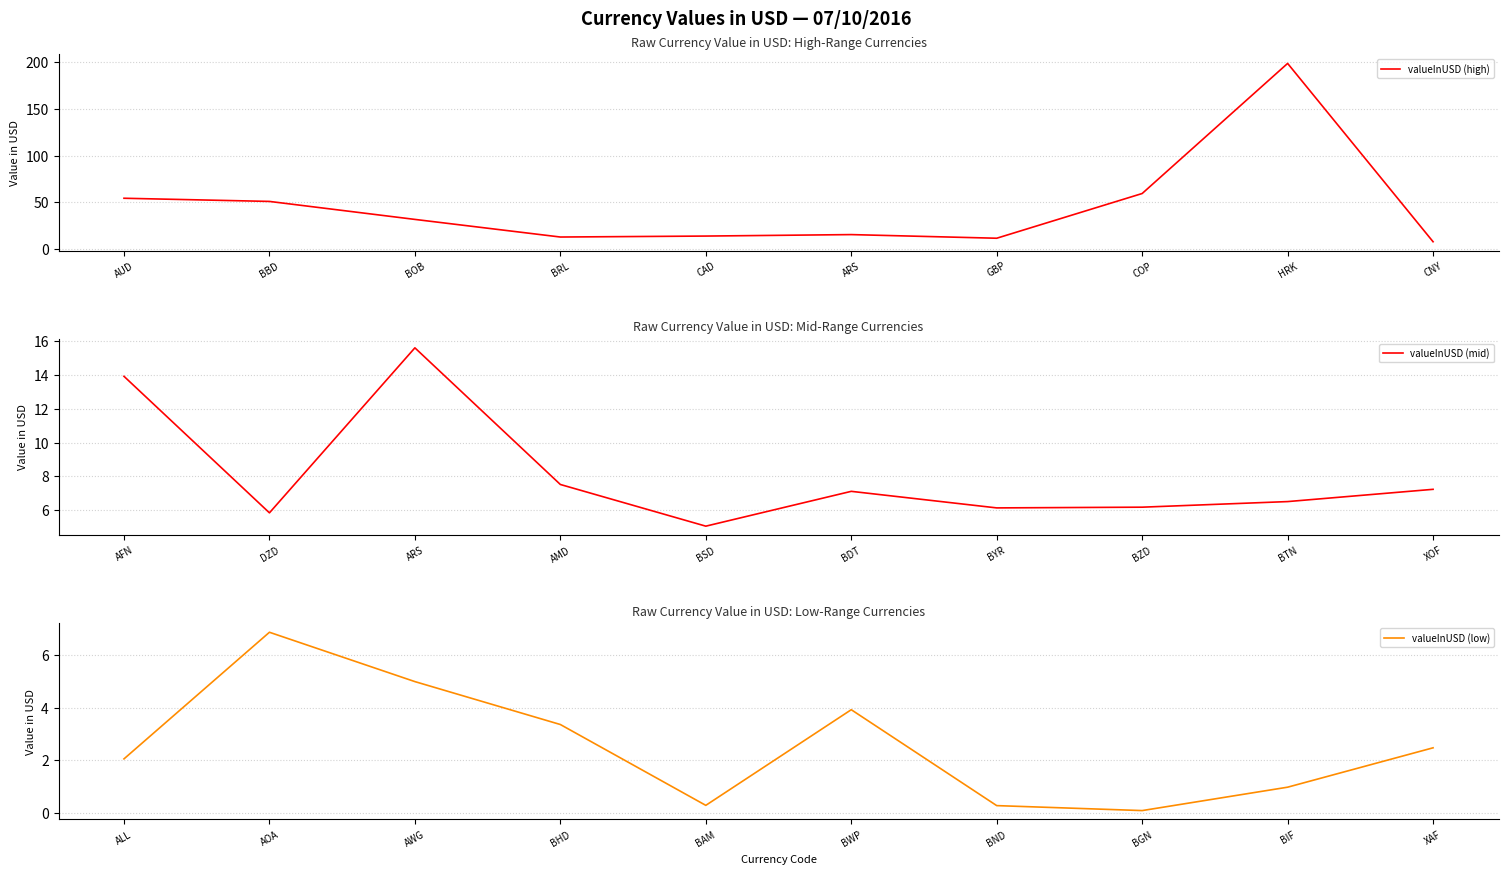

Where does the valueInUSD (low) series first go above 2?

ALL